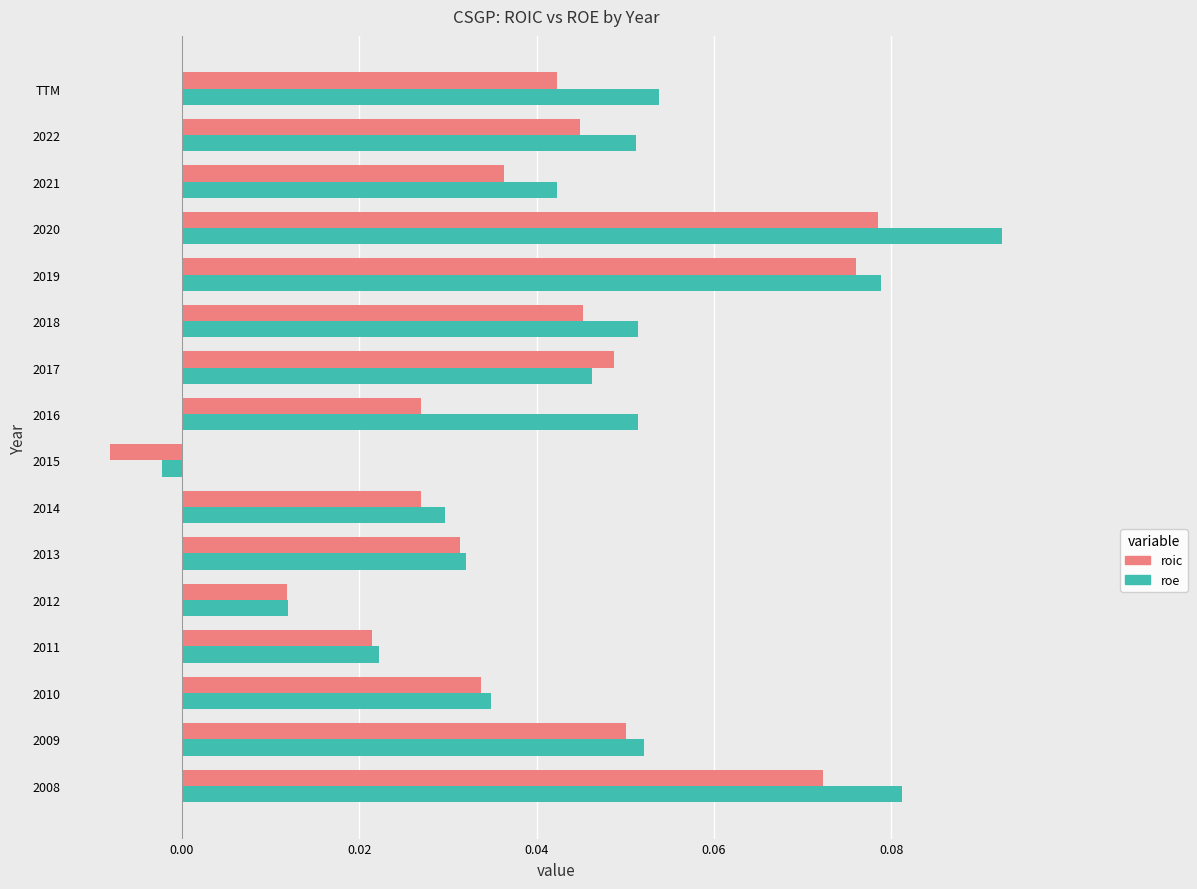

Between 2014 and TTM, which series saw the biggest shift?

roe